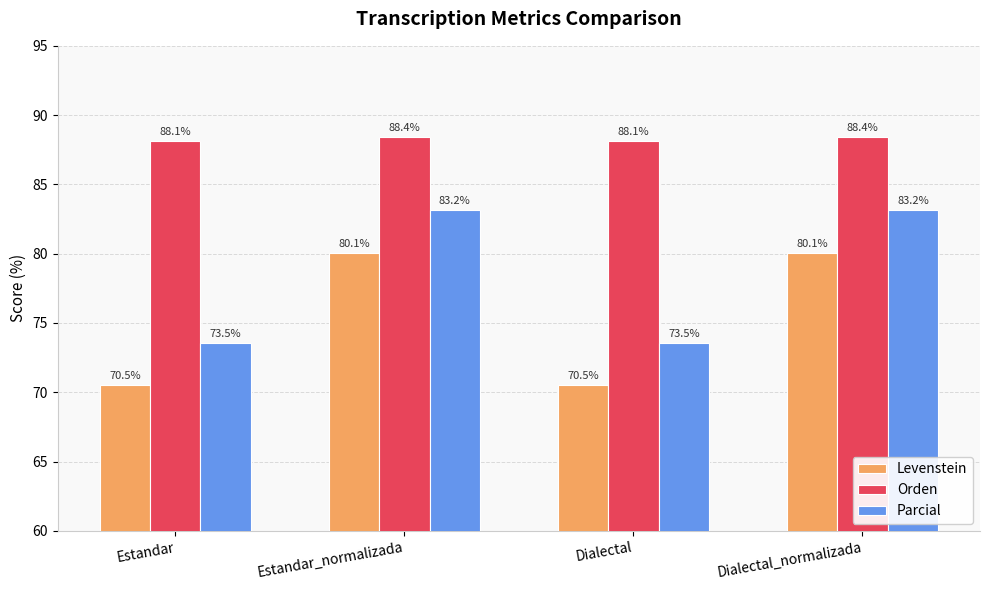

What is the maximum value for Orden?

88.4